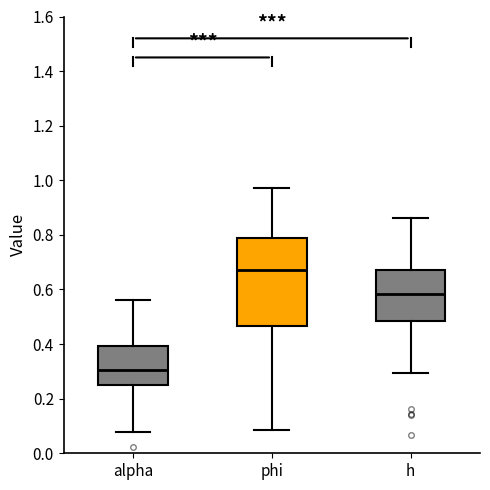

Which box's median line is the lowest?

alpha